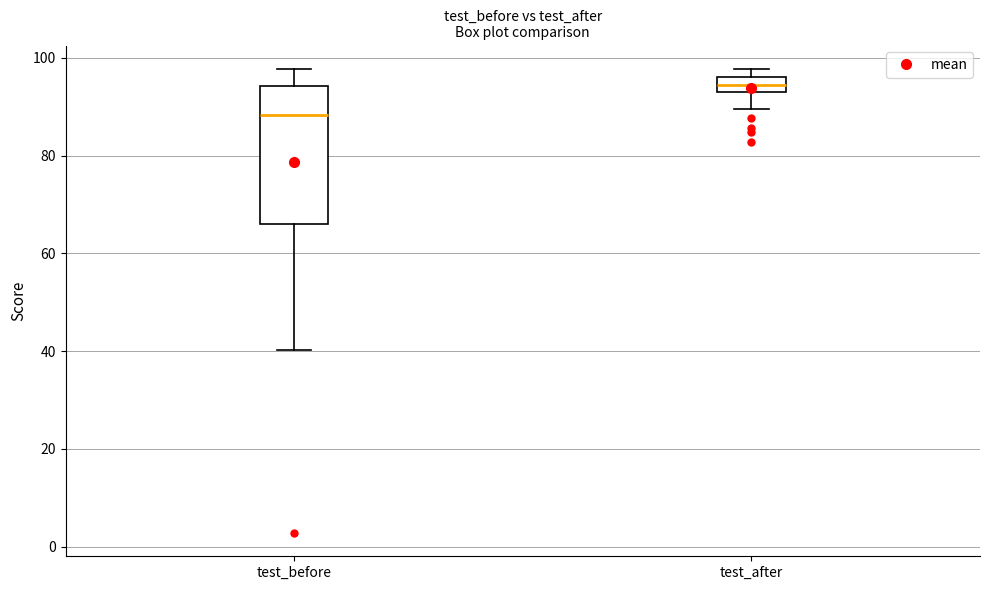

Where does the lower whisker of the box for test_before end on the y-axis? The values are not printed on the chart, so give them approximately, as read against the axis.

40